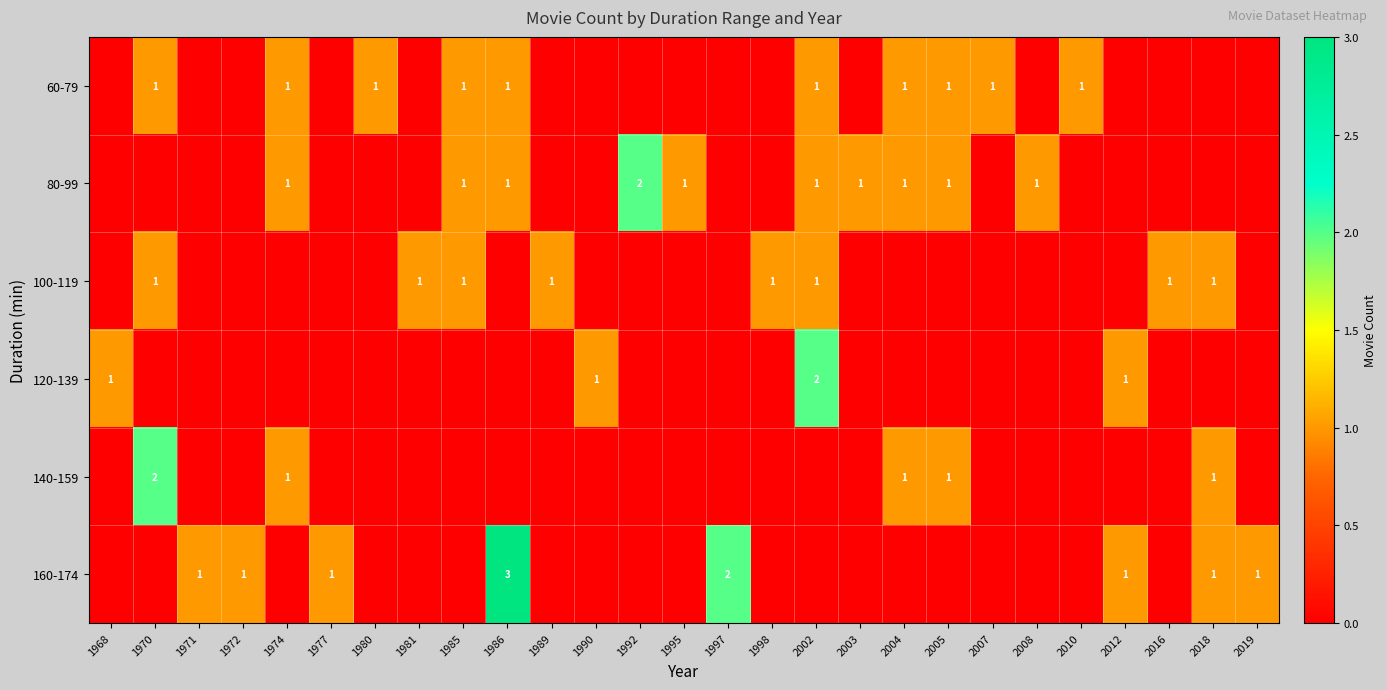

The value of 100-119 at 2018 is 1. True or false?

True